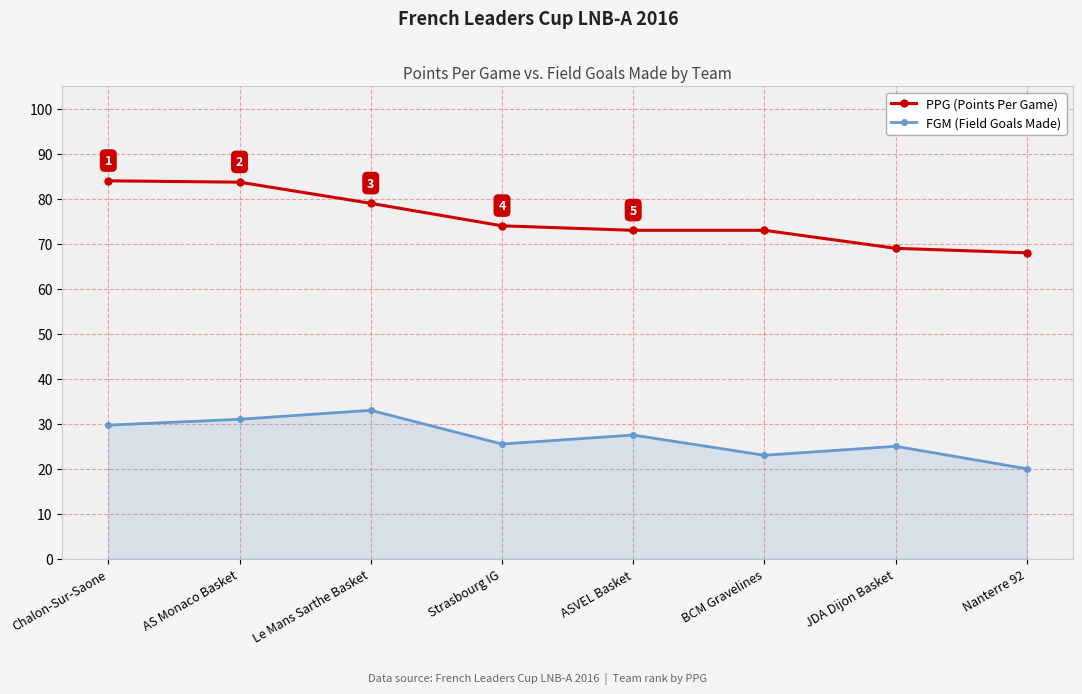

True or false: PPG (Points Per Game) and FGM (Field Goals Made) intersect in this chart.

False